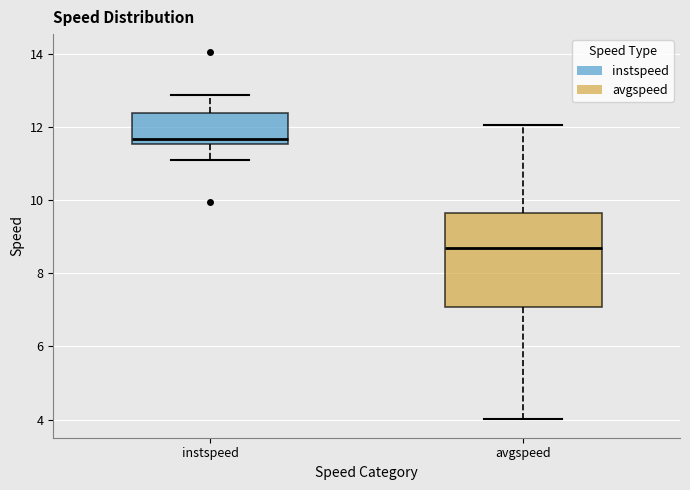

Comparing the boxes themselves (not the whiskers), which one is the tallest?

avgspeed